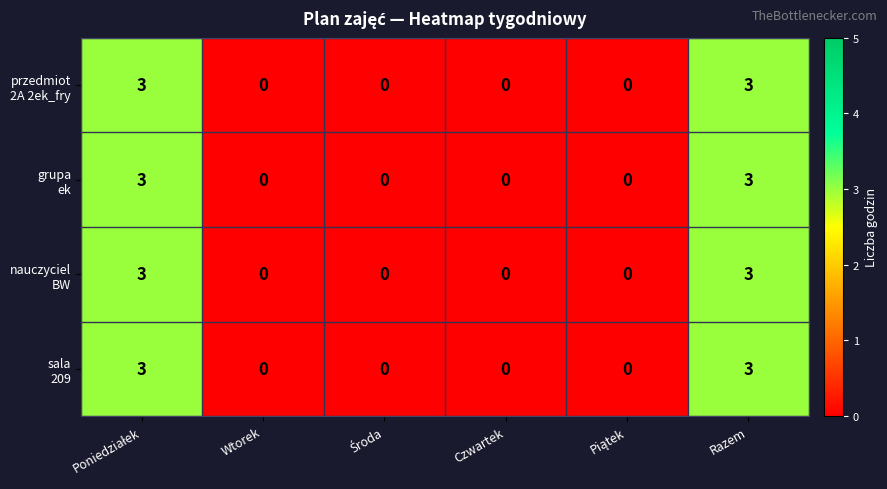

What is the greatest value displayed?

3